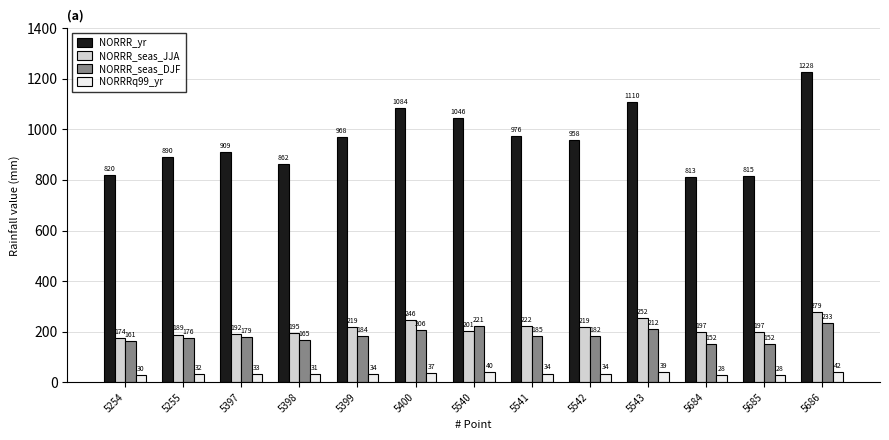

What is the smallest value displayed?

28.0